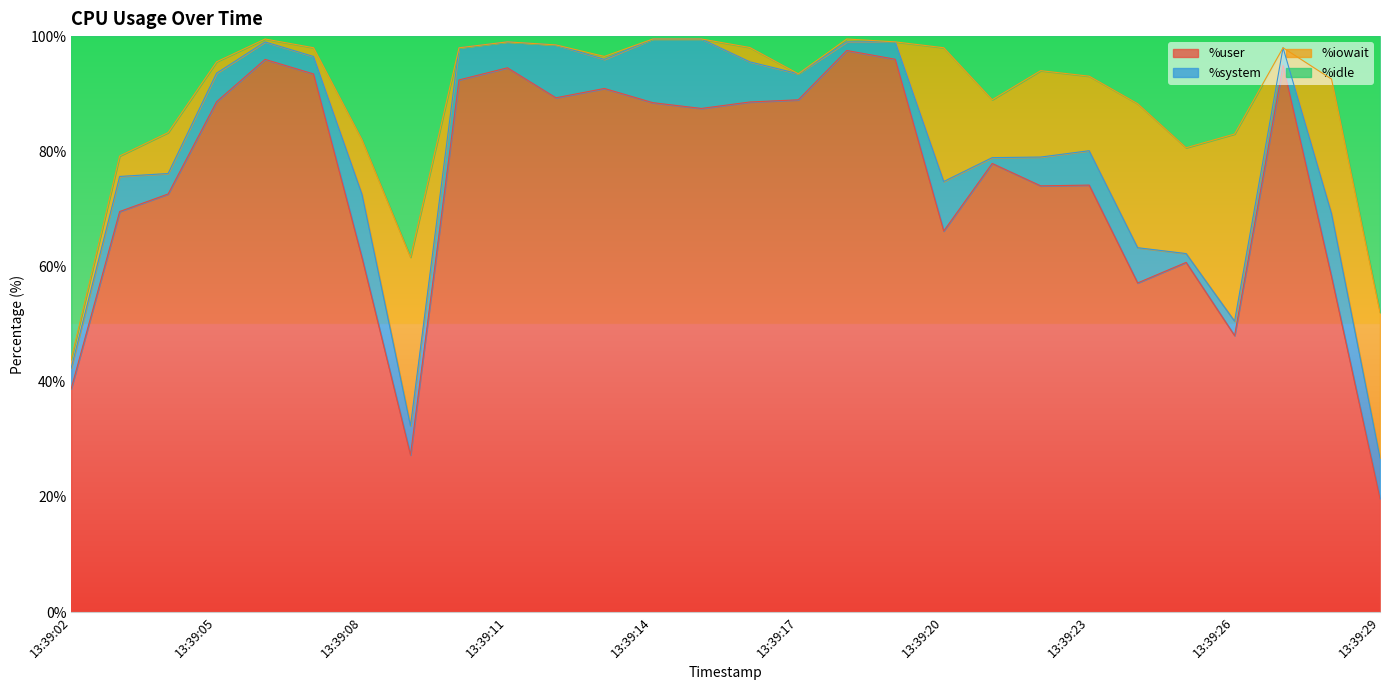

What is the total value across all series at 13:39:23?

100.0